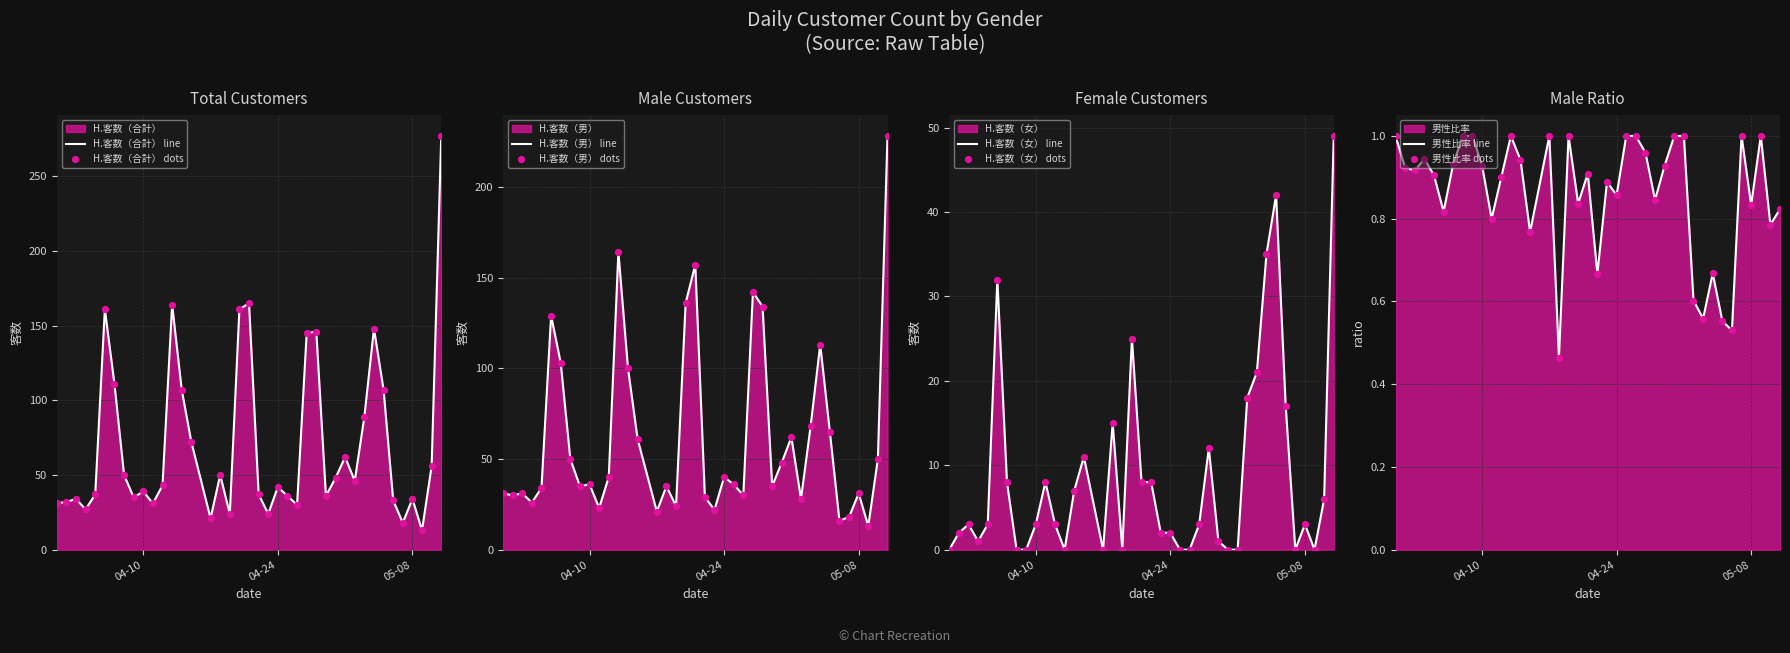

What are all the series names shown in the legend?

H.客数（合計）, H.客数（男）, H.客数（女）, 男性比率